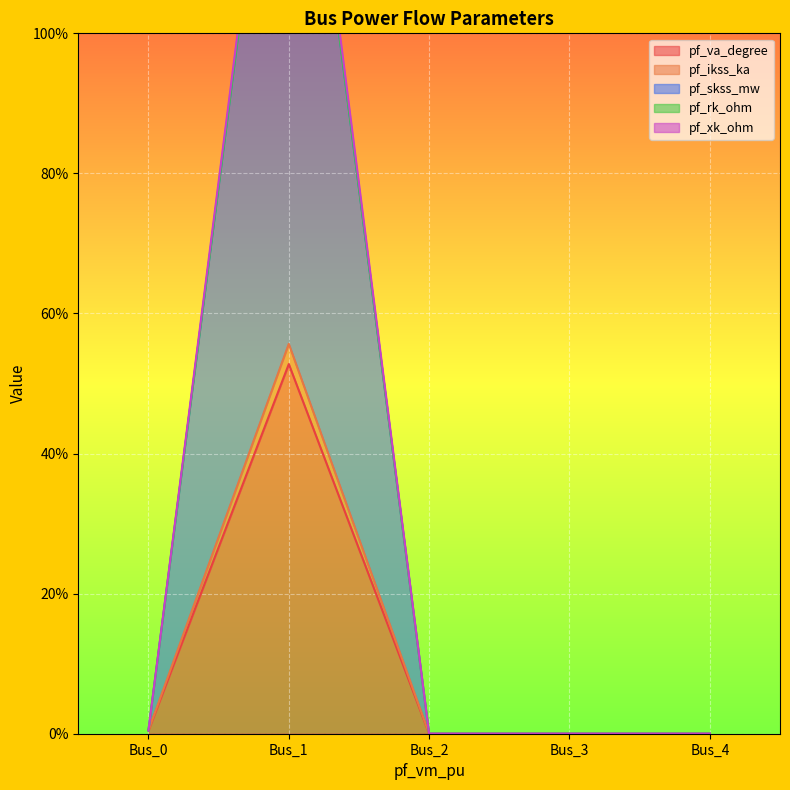

True or false: pf_rk_ohm has a value of 0.0 at Bus_2.

True